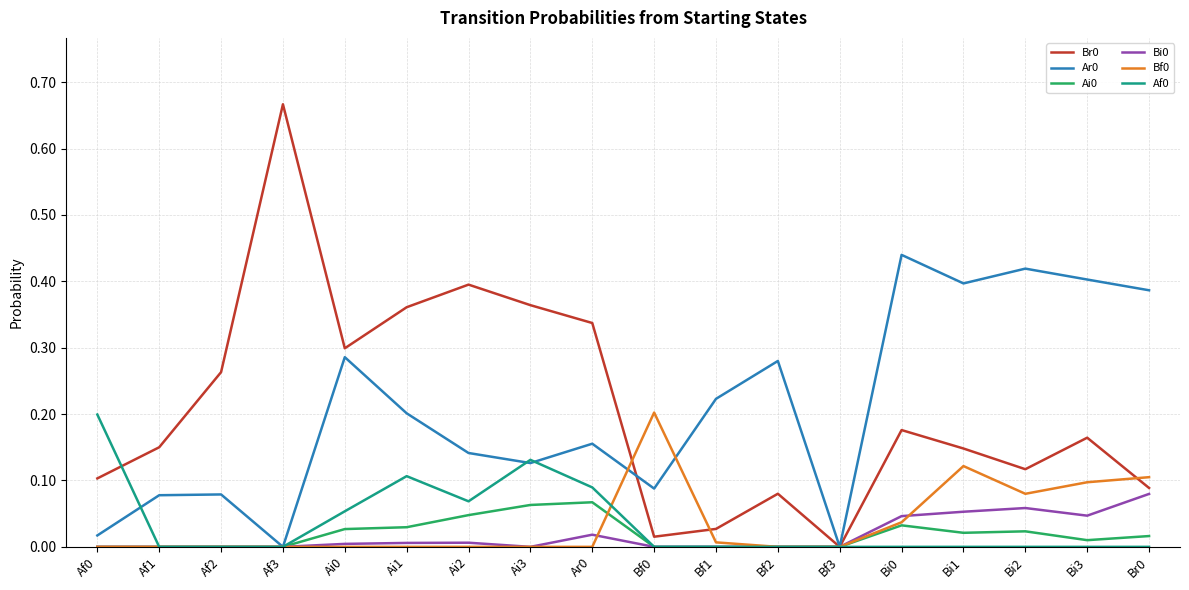

What position from the right is Bi0?

5